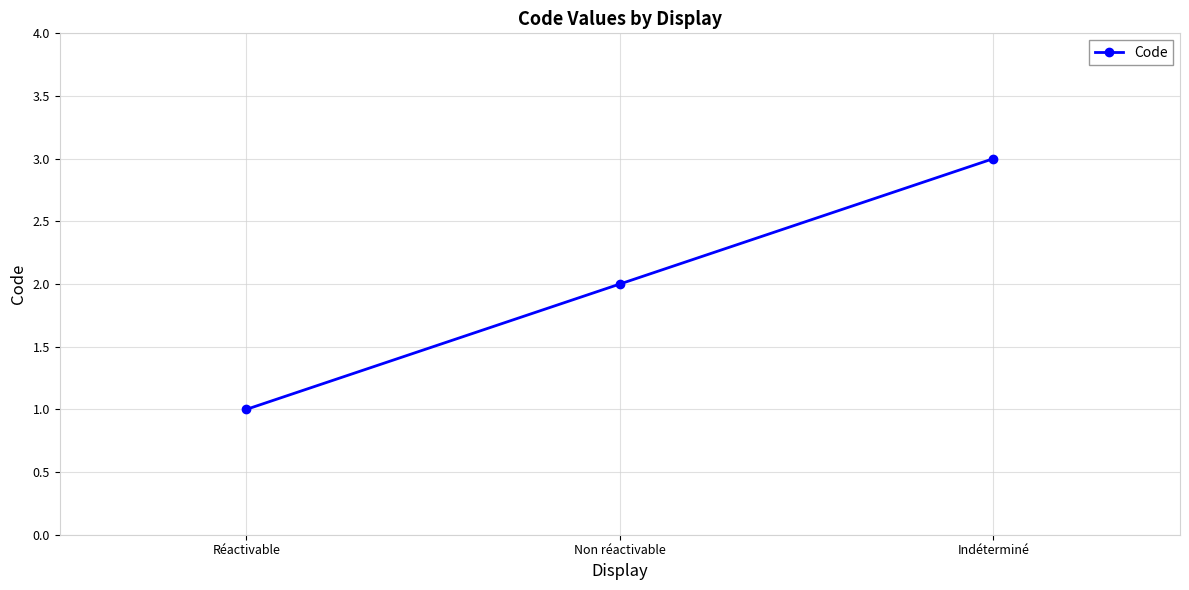

What is the change in value from Réactivable to Non réactivable?

+1